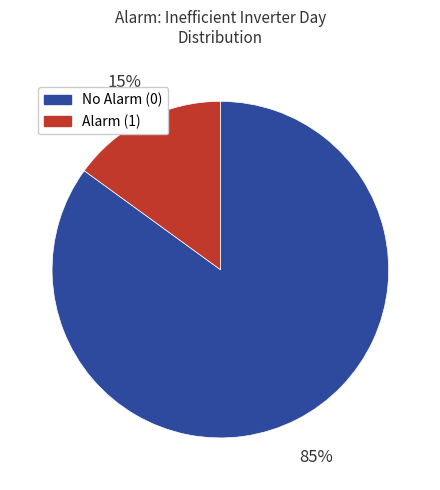

To the nearest percent, what is the difference between the largest and smallest slice percentages?

70%